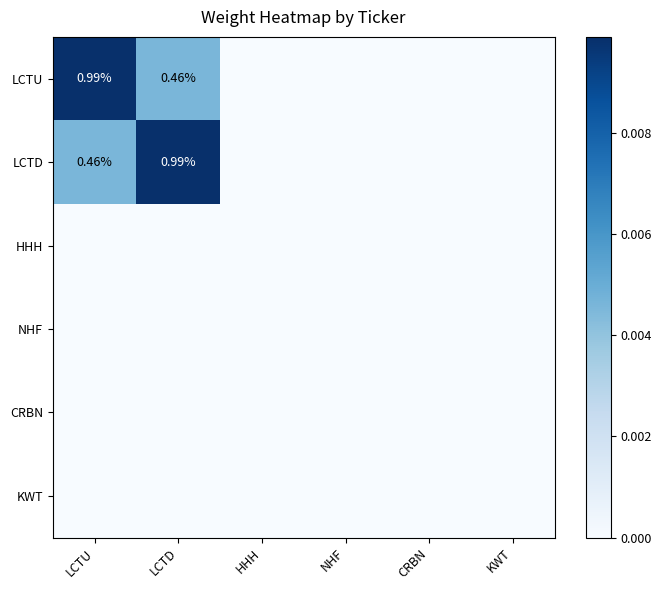

At KWT, list the series in order from smallest to largest.

LCTU, LCTD, HHH, NHF, CRBN, KWT